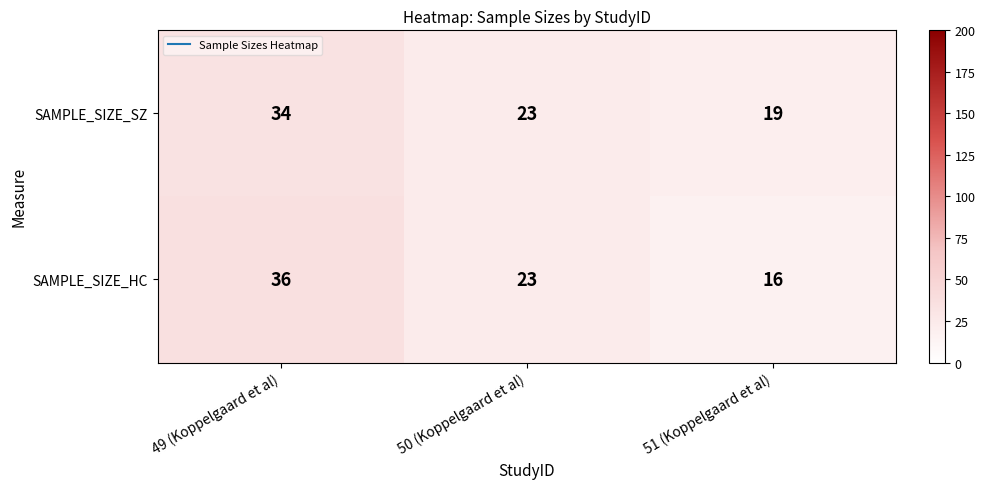

Is it true that SAMPLE_SIZE_SZ equals 33 at 50 (Koppelgaard et al)?

False